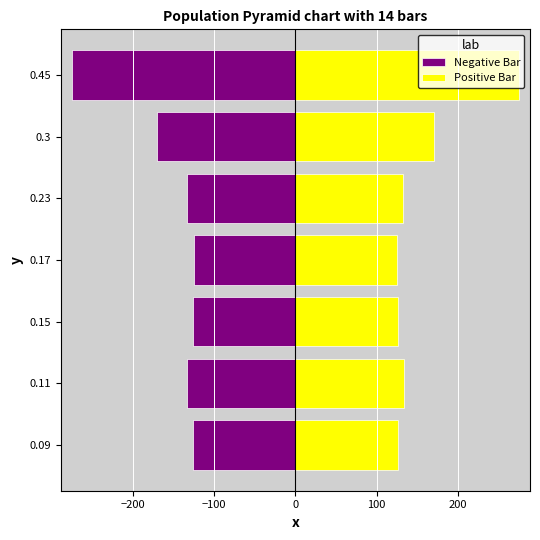

Reading left to right, transcribe all the data shown in this chart.

Negative Bar: -126	-134	-126	-125	-133	-170	-275
Positive Bar: 126	134	126	125	133	170	275